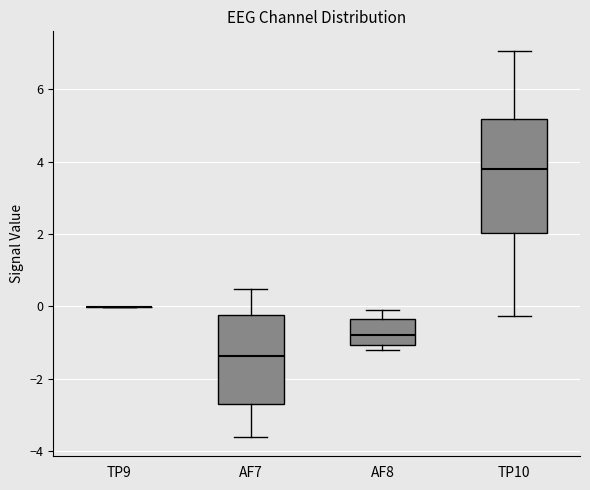

Reading left to right, transcribe this box plot: for each box, give where its median line is, the range the box spans, and where its two whiskers end, as read against the y-axis. The values are not printed on the chart, so give them approximately, as read against the axis.

TP9: box collapsed to a line at 0.0, whiskers 0.0 to 0.0
AF7: median -1.4, box -2.8 to -0.2, whiskers -3.6 to 0.4
AF8: median -0.8, box -1.0 to -0.4, whiskers -1.2 to 0.0
TP10: median 3.8, box 2.0 to 5.2, whiskers -0.2 to 7.0